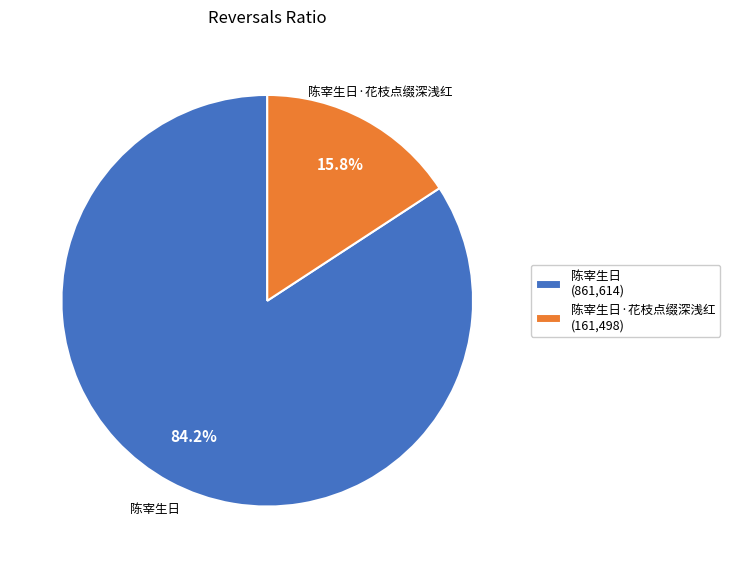

What is the largest slice in the pie chart?

陈宰生日 (861,614)